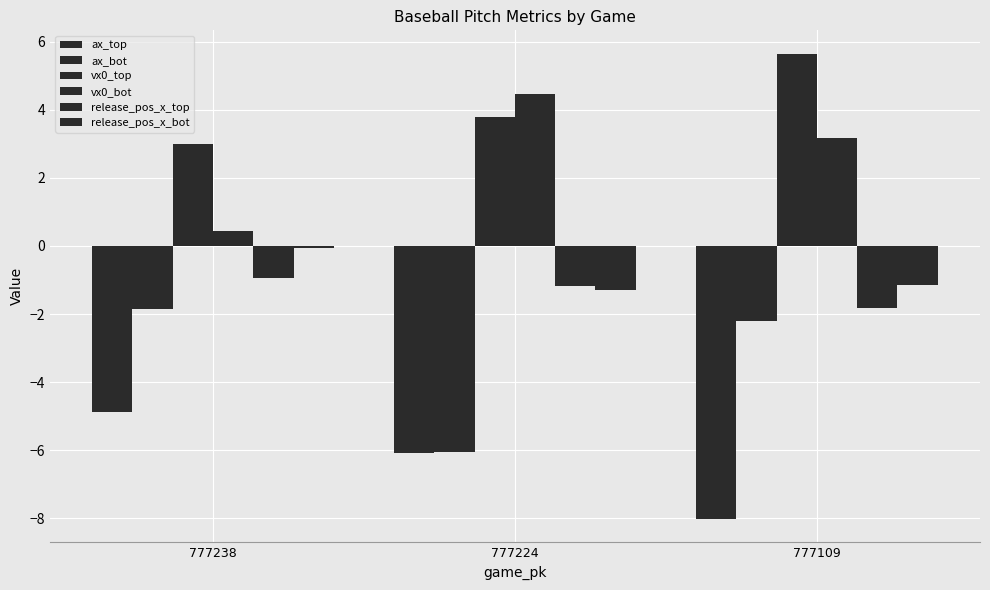

At which category does the chart reach its peak across all series?

777109